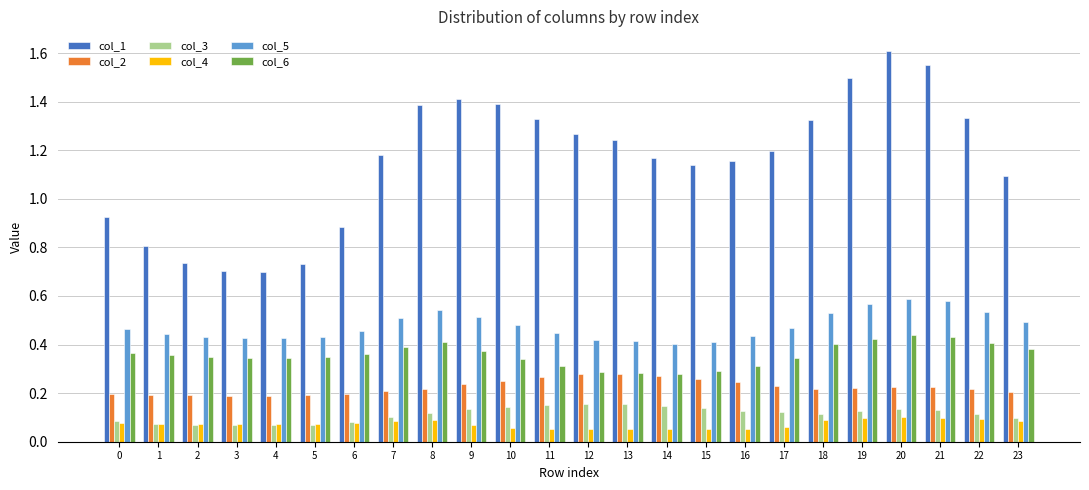

Is the value of col_6 at 21 greater than the value of col_2 at 2?

Yes